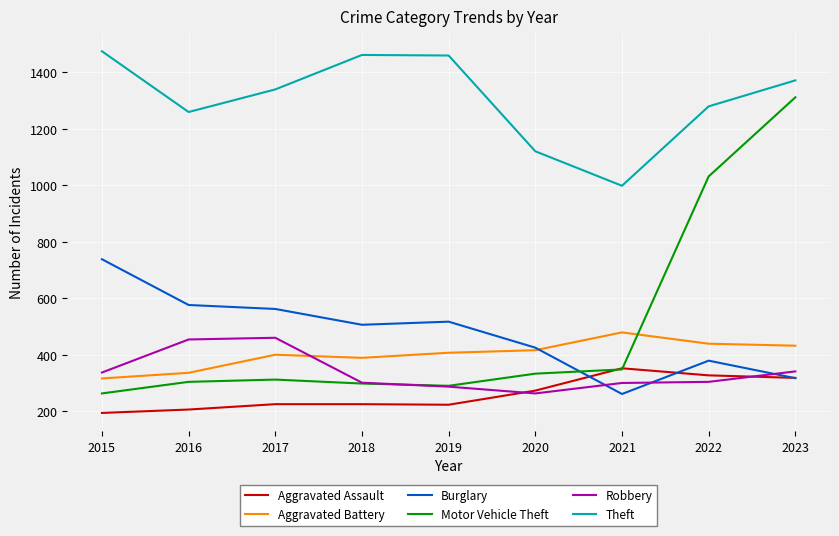

At how many categories does at least one series exceed 672?

9